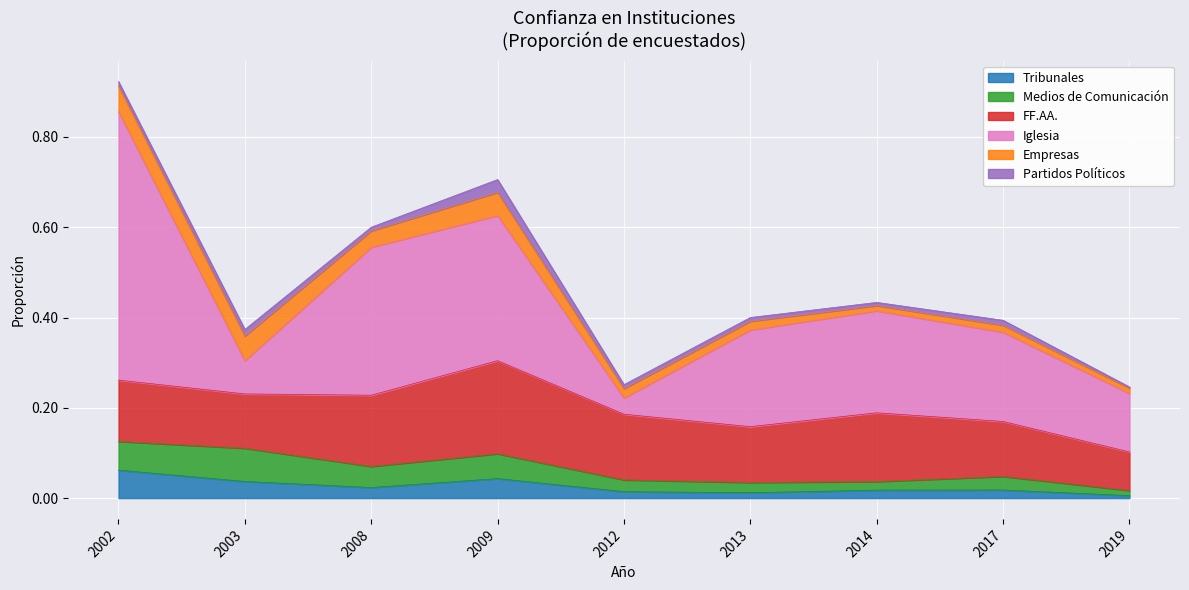

What are all the series names shown in the legend?

Tribunales, Medios de Comunicación, FF.AA., Iglesia, Empresas, Partidos Políticos